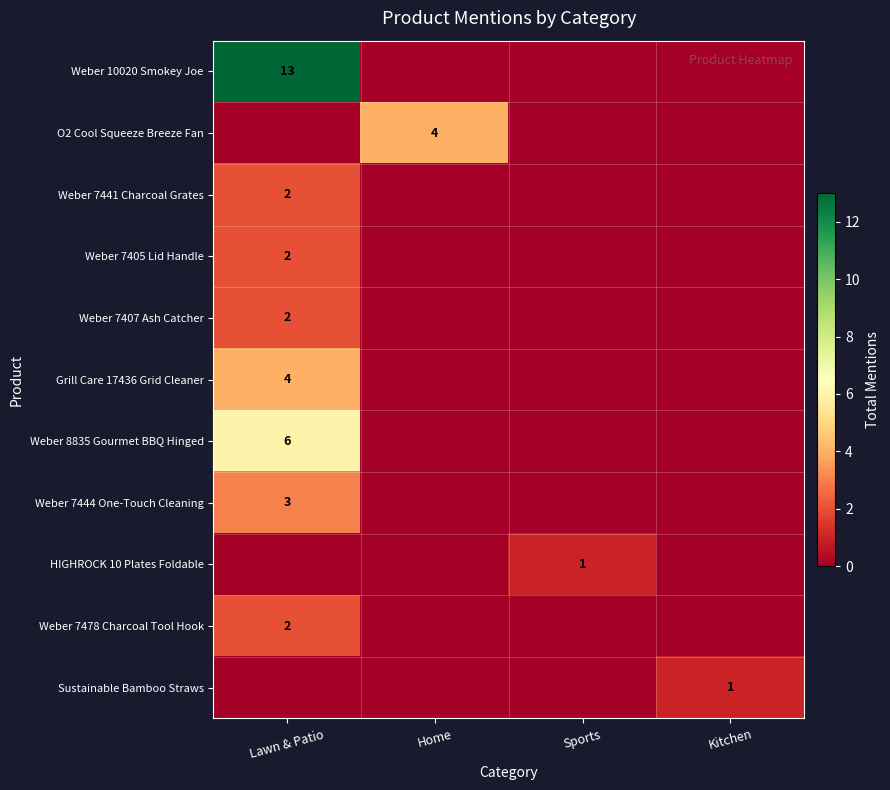

What is the maximum value shown in the chart?

13